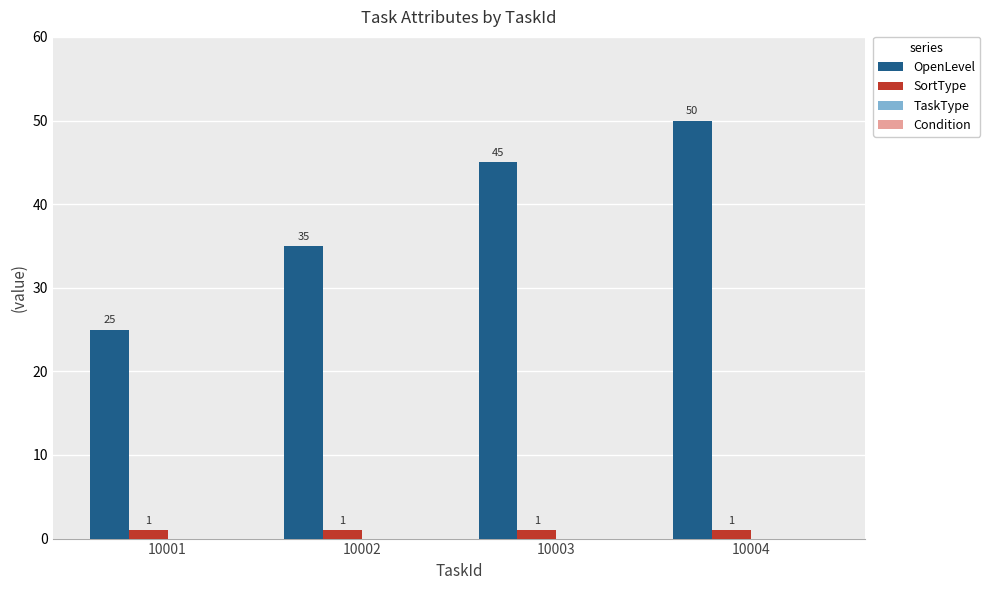

At which category is the sum across all series the highest?

10004